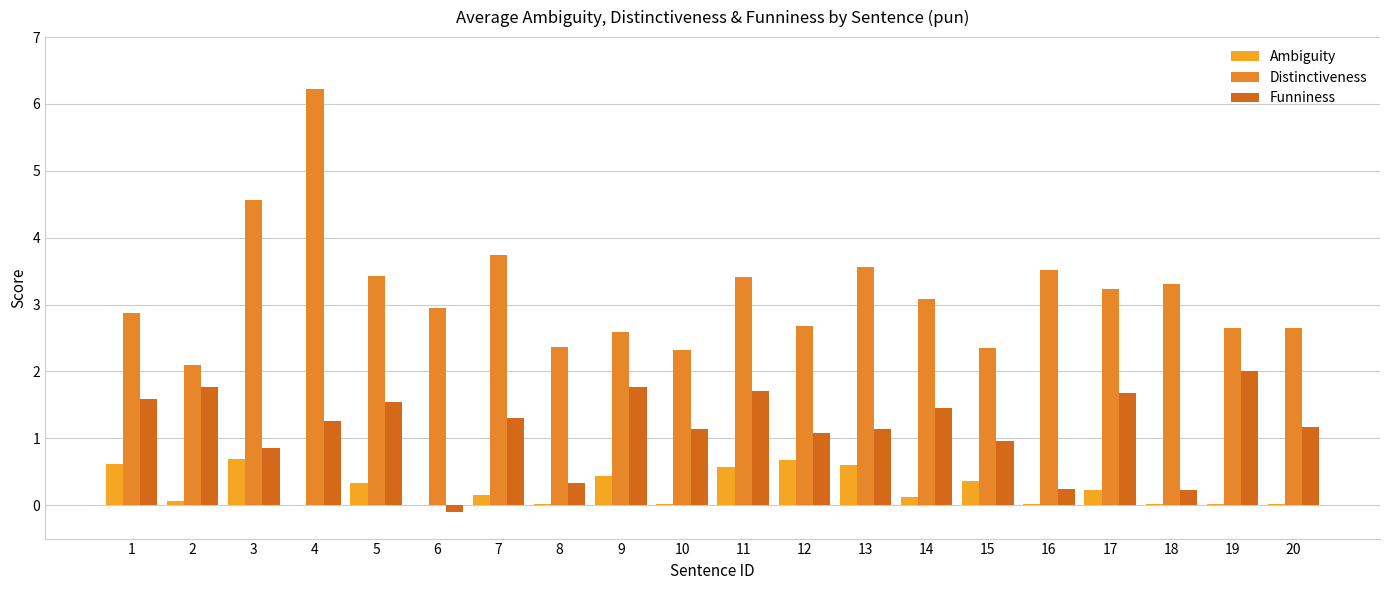

What is the sum of all Distinctiveness values?

63.6